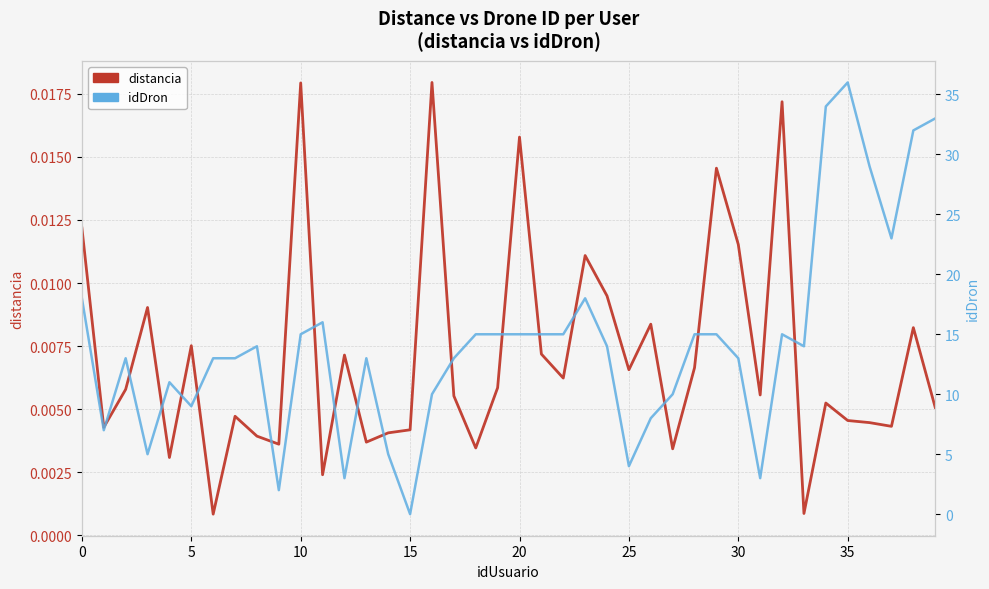

Which category has the lowest value in the idDron series?

15